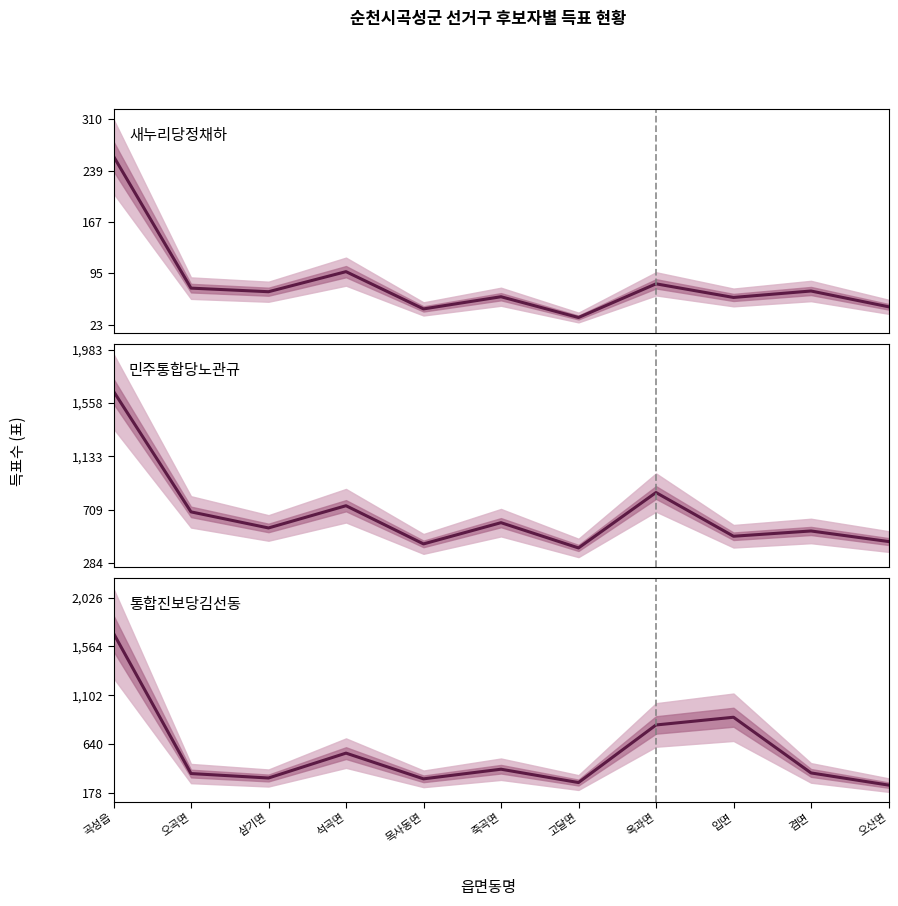

What position from the left is 입면?

9